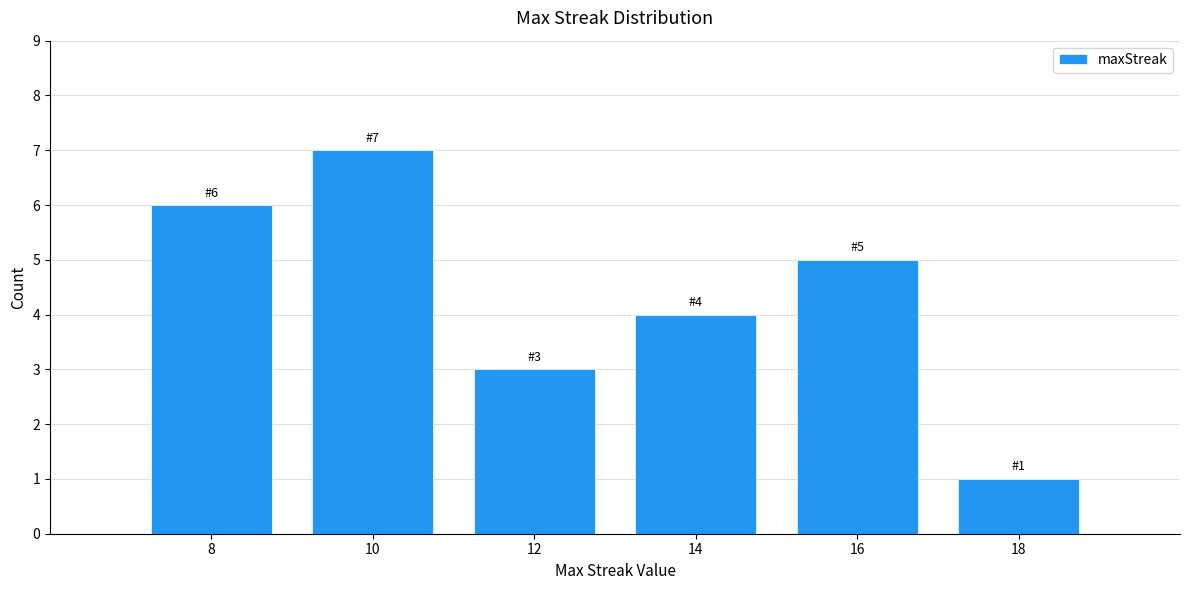

Reading left to right, extract all data points from this chart.

8=6	10=7	12=3	14=4	16=5	18=1